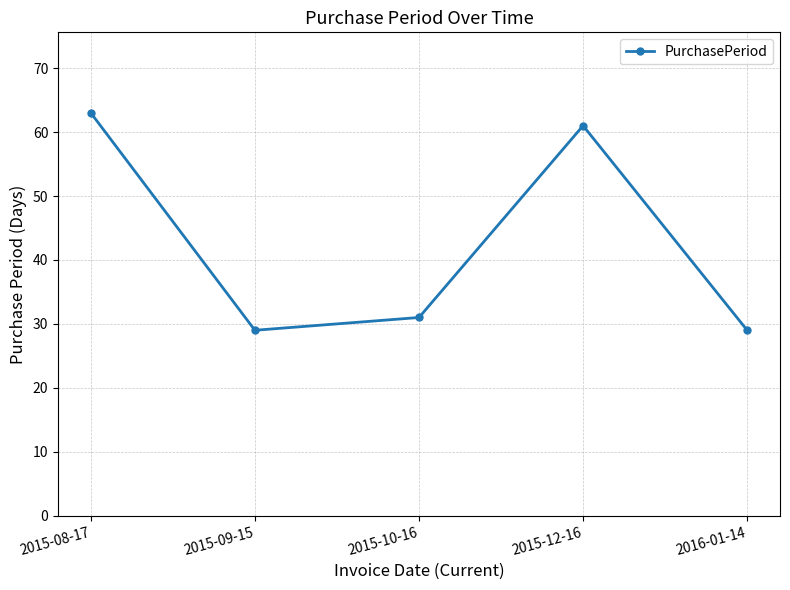

What is the greatest value displayed?

63